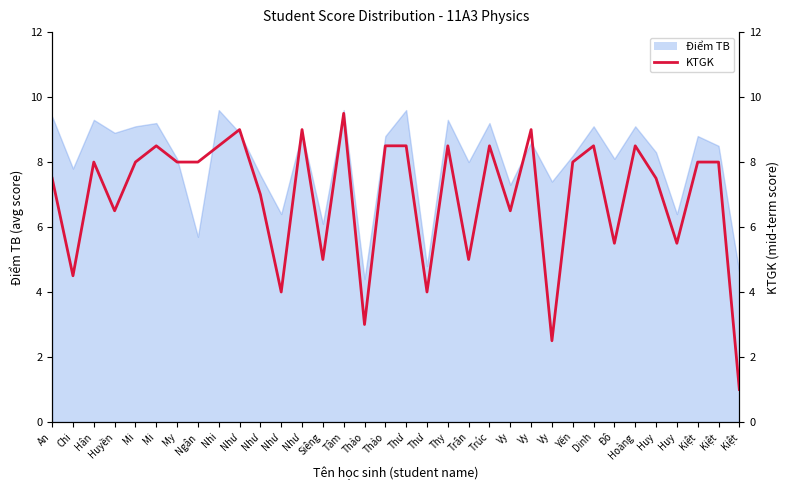

Between Dinh and Kiệt, which is larger?

Dinh